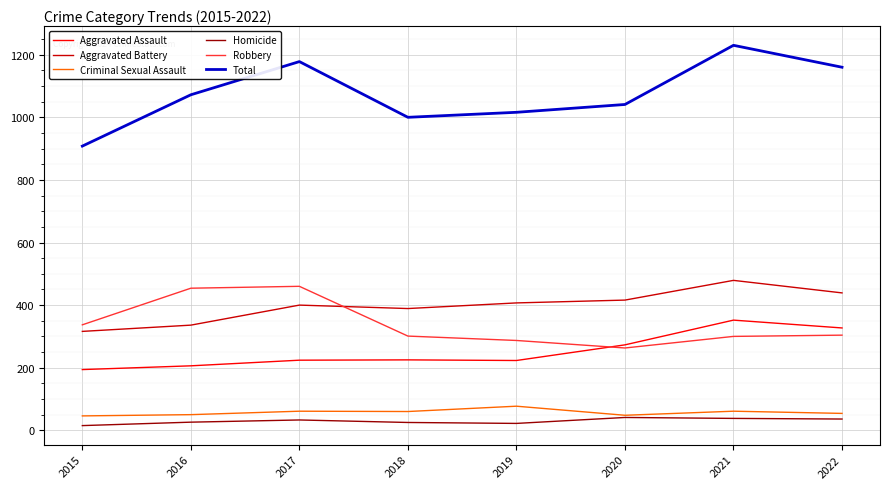

Is this an area chart (filled region under the line)?

No